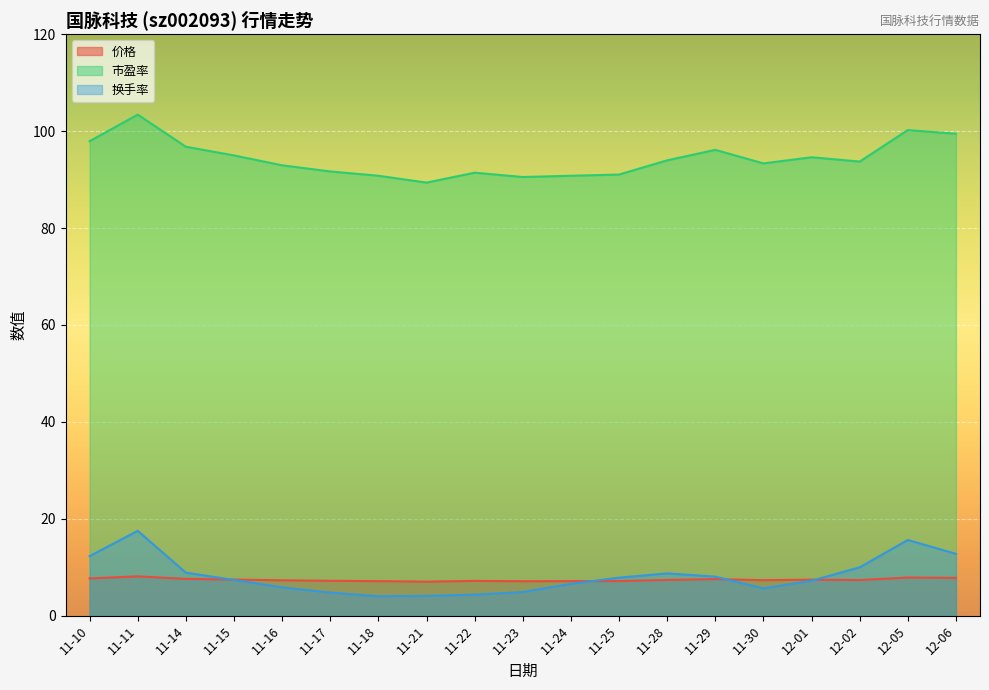

True or false: 价格 and 市盈率 intersect in this chart.

False